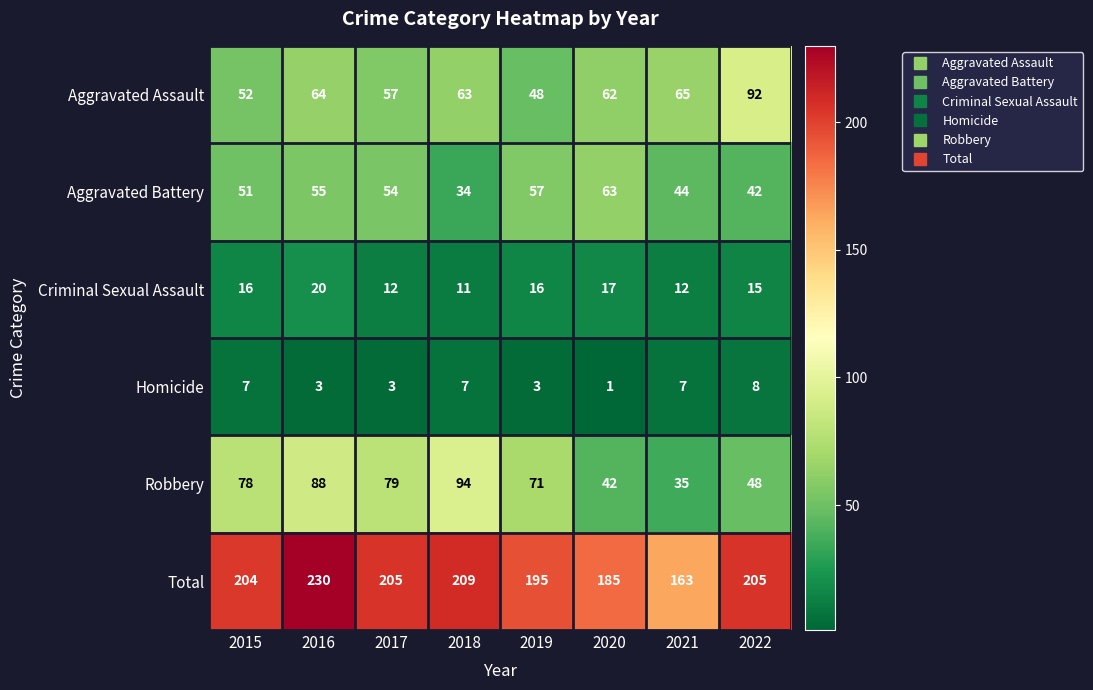

What is the total value across all series at 2021?

326